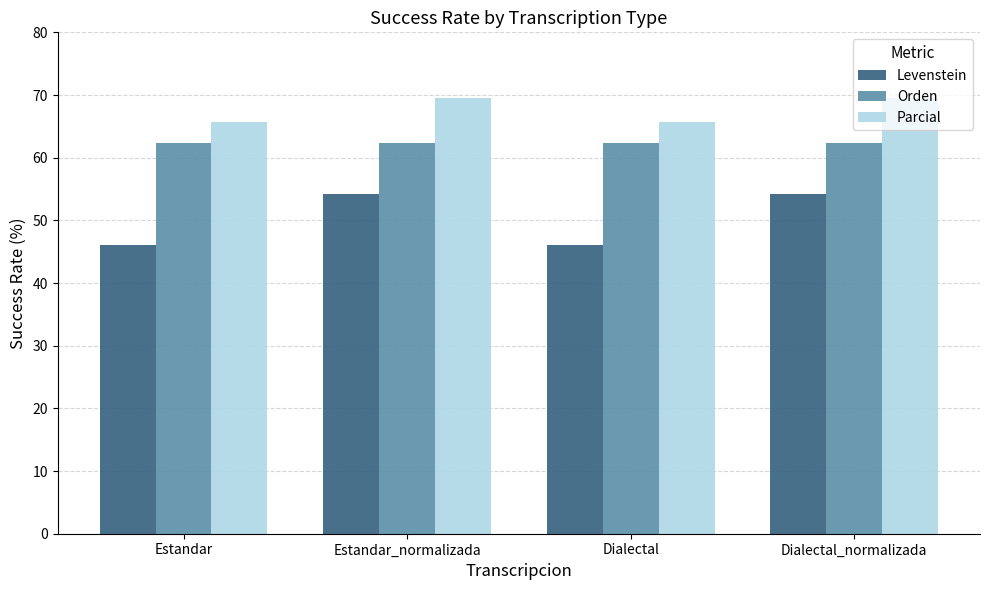

What is the maximum value for Parcial?

69.5